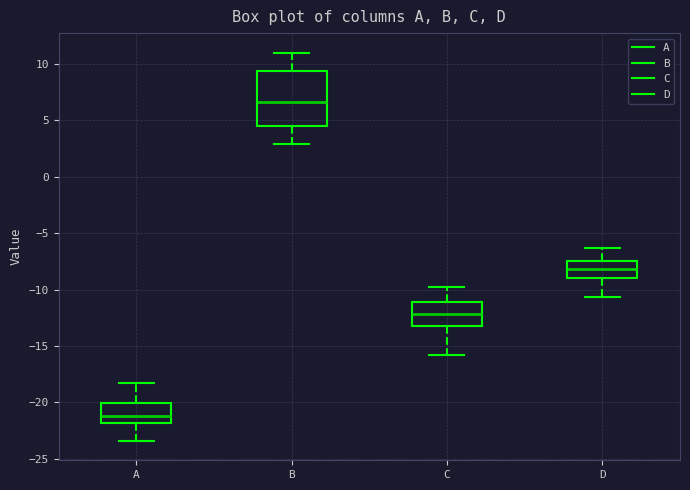

Reading left to right, transcribe this box plot: for each box, give where its median line is, the range the box spans, and where its two whiskers end, as read against the y-axis. The values are not printed on the chart, so give them approximately, as read against the axis.

A: median -21.0, box -22.0 to -20.0, whiskers -23.5 to -18.0
B: median 6.5, box 4.5 to 9.5, whiskers 3.0 to 11.0
C: median -12.0, box -13.0 to -11.0, whiskers -16.0 to -10.0
D: median -8.0, box -9.0 to -7.5, whiskers -10.5 to -6.5